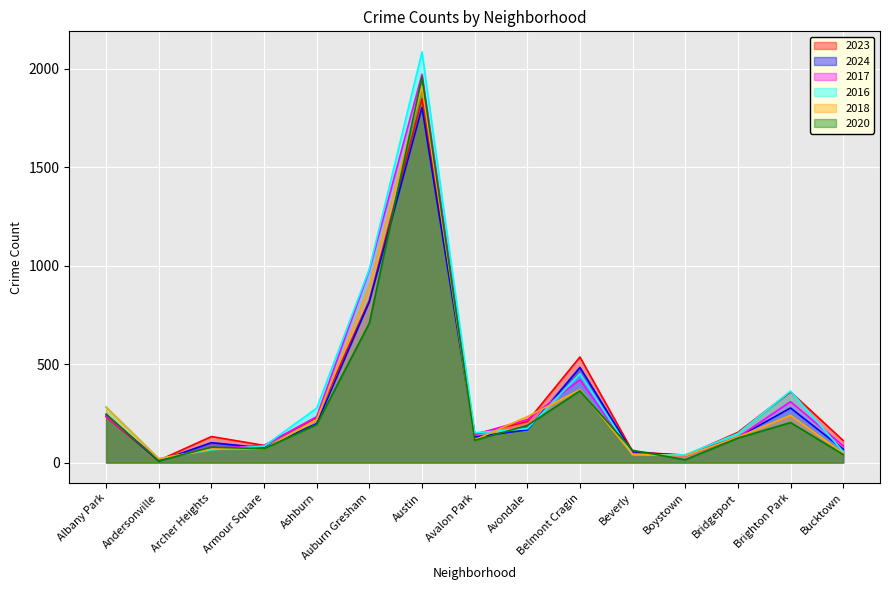

List the series in order of their peak value, highest first.

2016, 2017, 2020, 2018, 2023, 2024